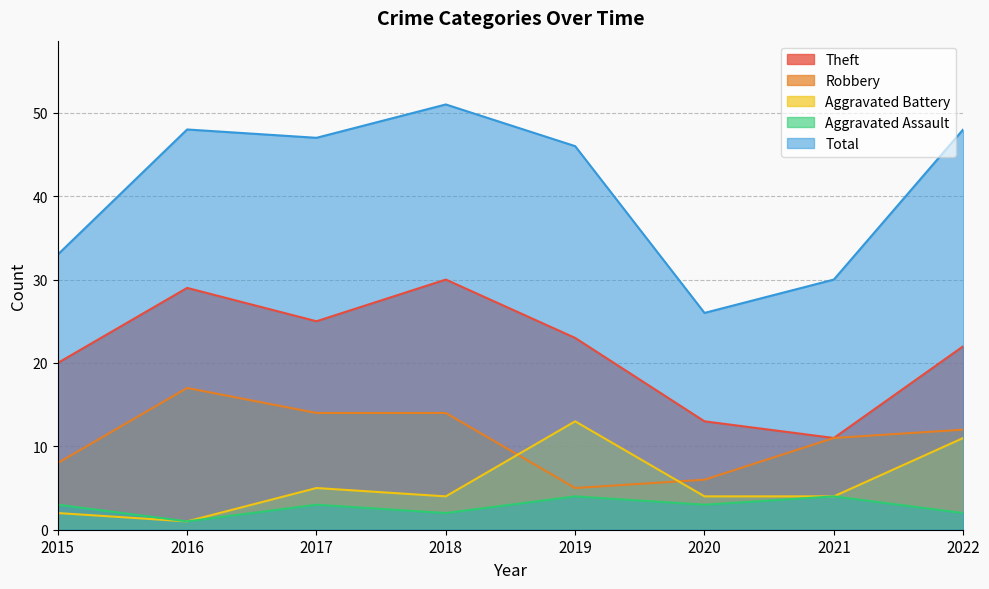

Reading left to right, what are all the values shown in this chart?

Theft: 20	29	25	30	23	13	11	22
Robbery: 8	17	14	14	5	6	11	12
Aggravated Battery: 2	1	5	4	13	4	4	11
Aggravated Assault: 3	1	3	2	4	3	4	2
Total: 33	48	47	51	46	26	30	48